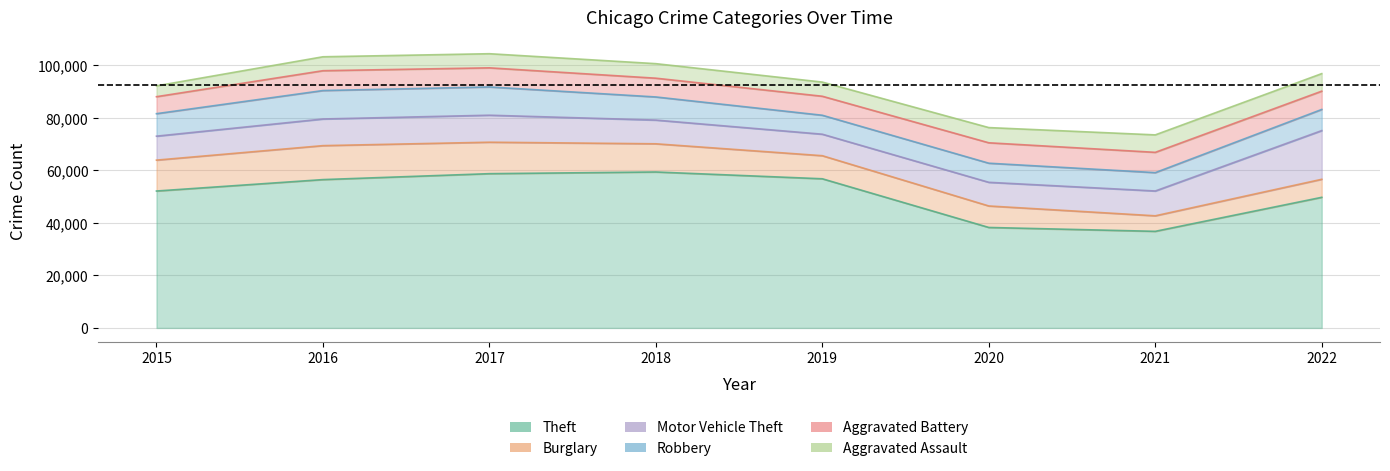

Which label corresponds to the smallest value in the chart?

2015